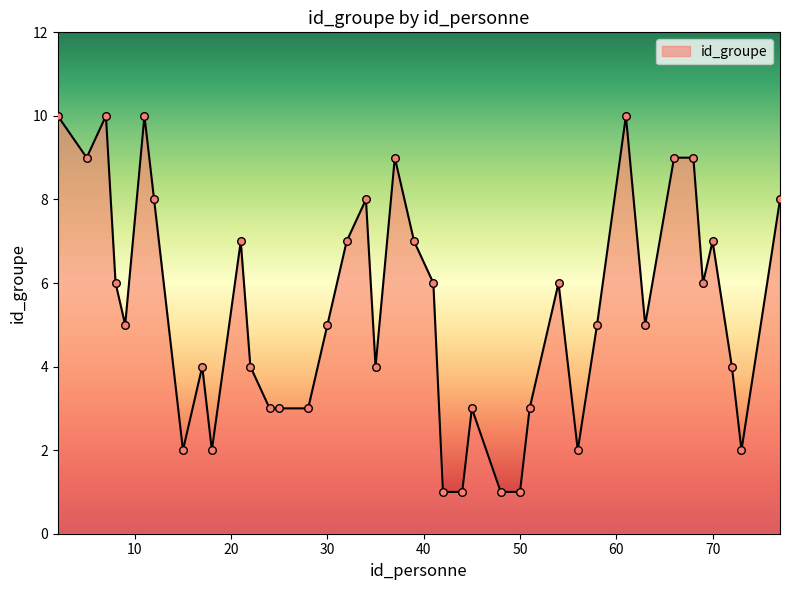

What is the difference between the maximum and minimum values?

9